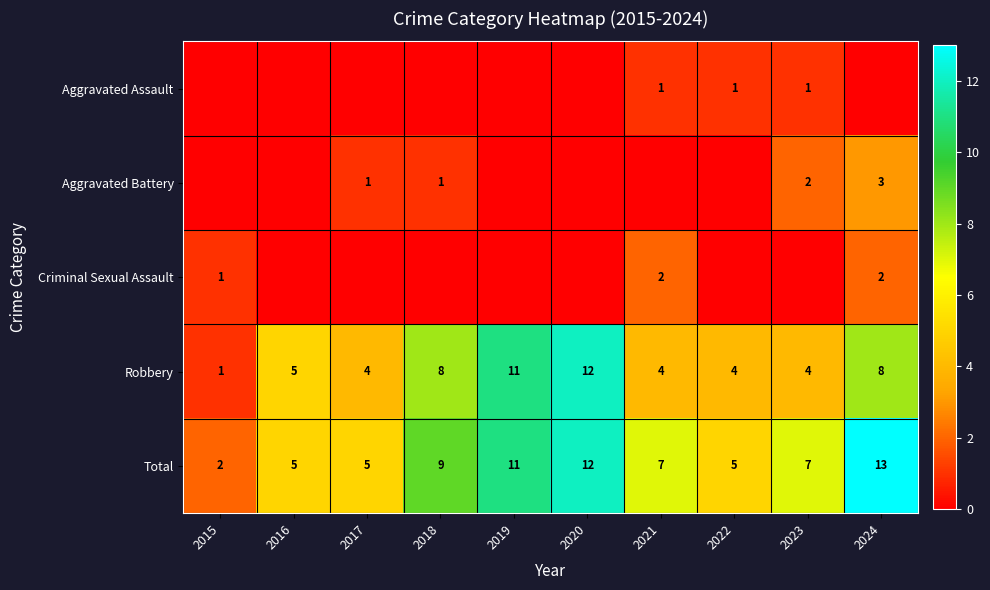

The value of Total at 2016 is 2. True or false?

False